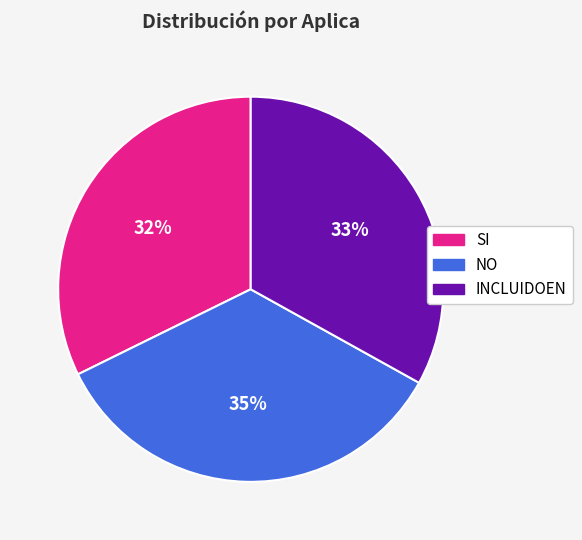

How many segments does this pie chart have?

3